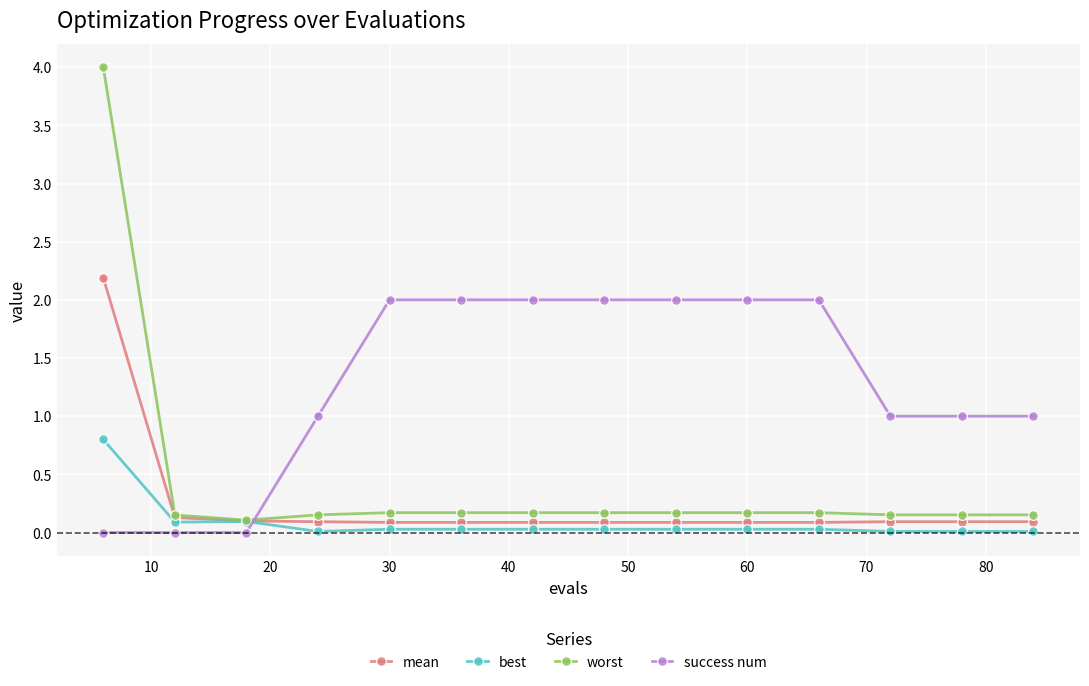

Does the chart display data point markers on the line(s)?

Yes